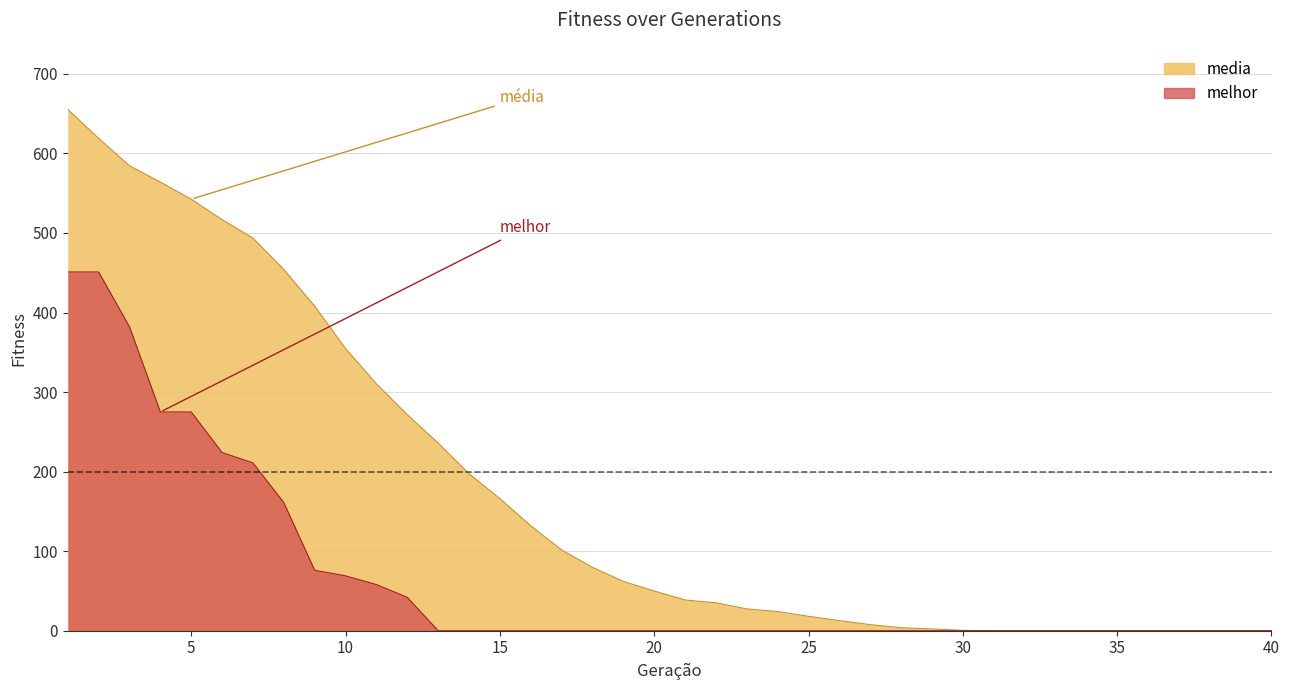

Which category has the highest value in the melhor series?

1